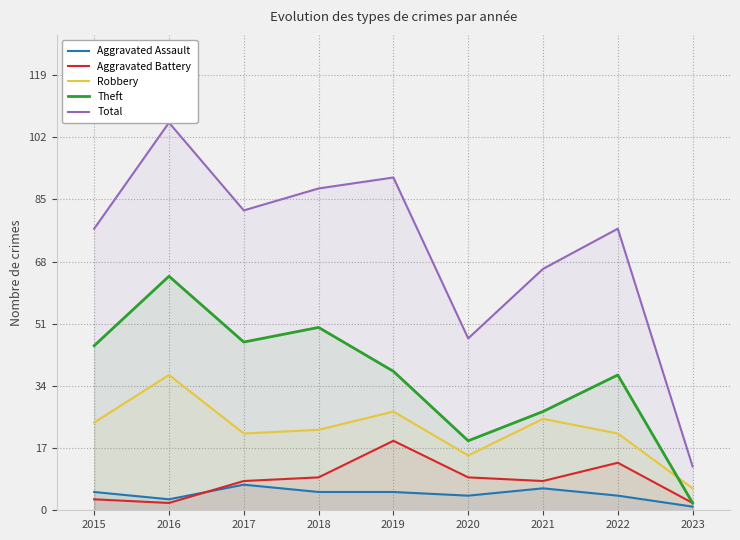

At how many categories does at least one series exceed 100?

1